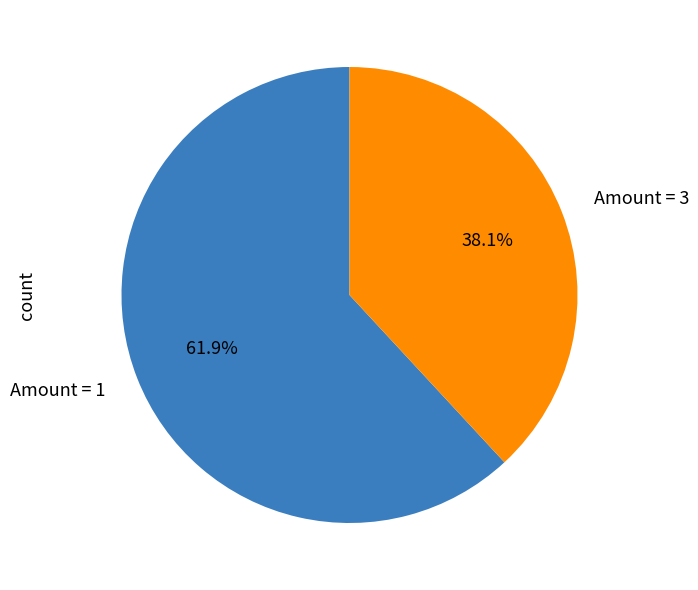

Combined, what portion of the pie is Amount = 1 and Amount = 3?

100.0%